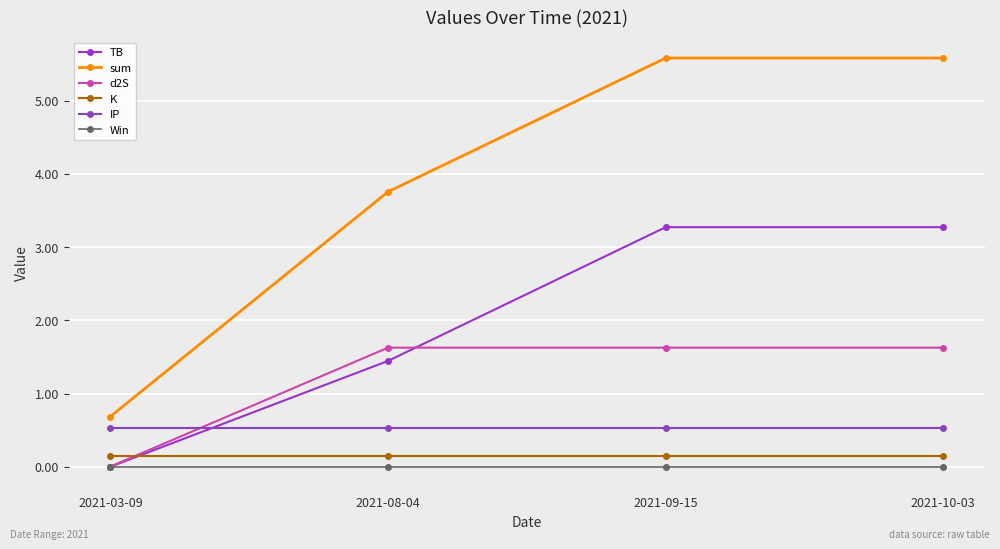

What is the difference between the highest and lowest values at 2021-08-04?

3.8